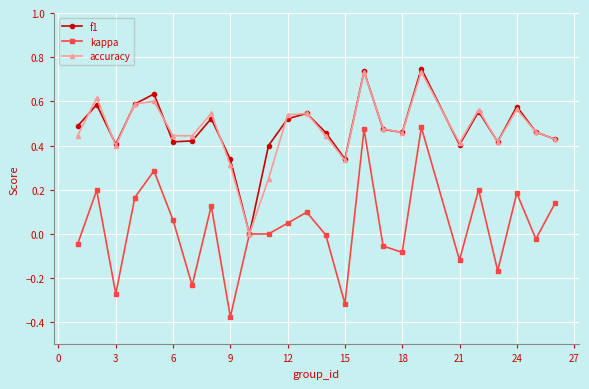

In f1, how many points are higher than both neighbors (excluding endpoints)?

8